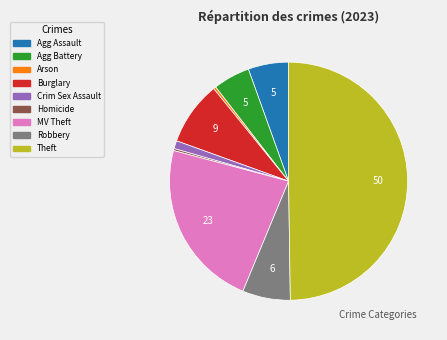

Between Robbery and Crim Sex Assault, which is larger?

Robbery